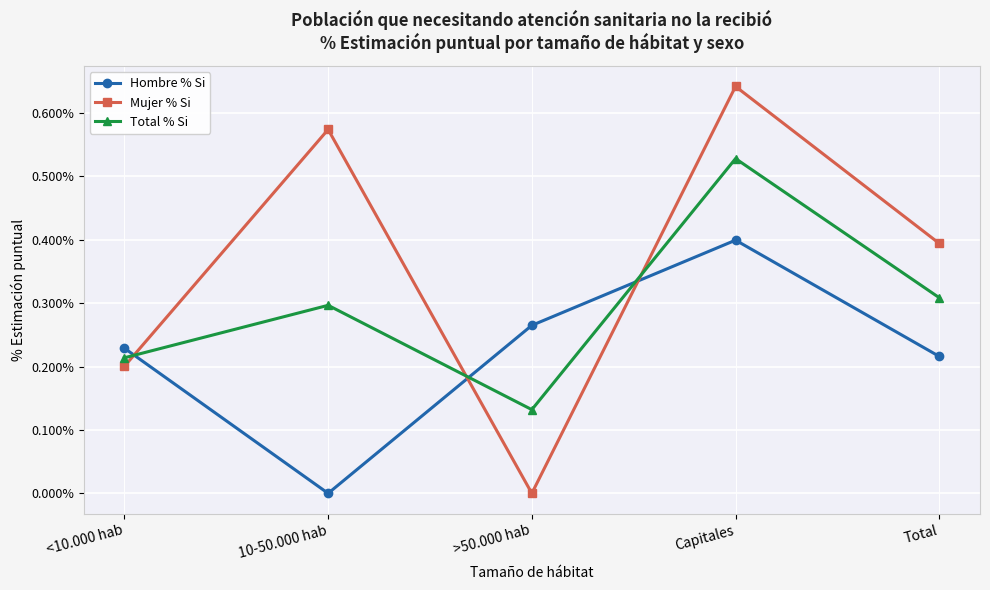

What is the difference between the maximum and minimum values in the Hombre % Si series?

0.4